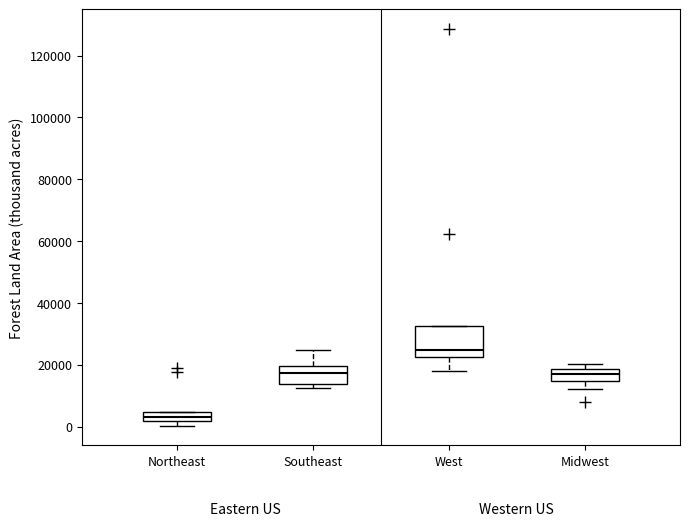

Which box's median line is the lowest?

Northeast